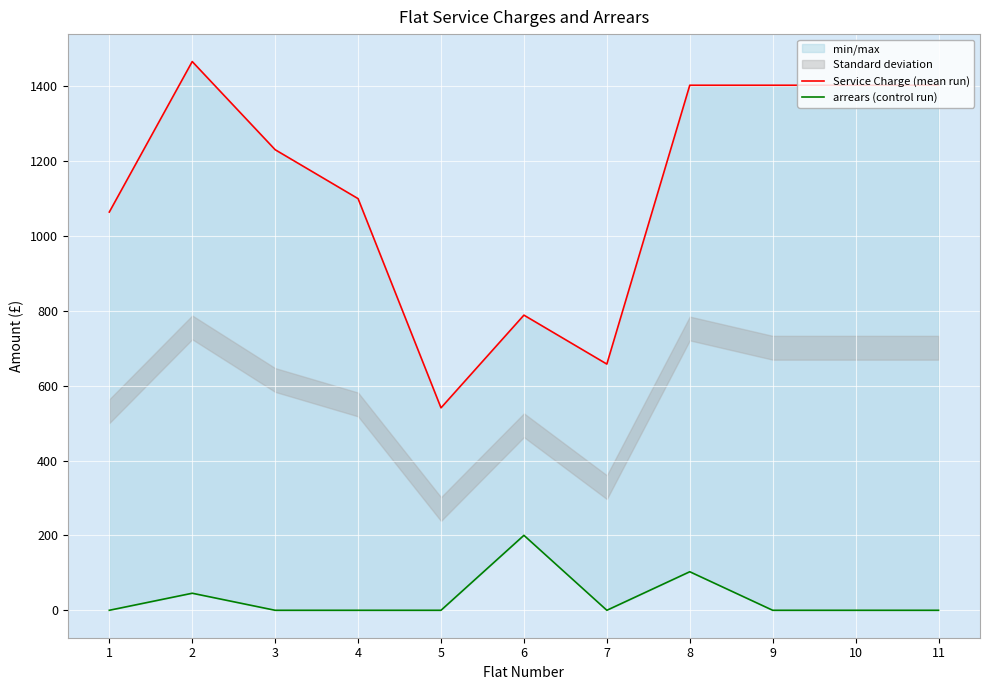

Reading right to left, transcribe all the data shown in this chart.

Service Charge (mean run): 1403.0	1403.0	1403.0	1403.0	657.9	788.7	541.0	1100.0	1230.7	1466.3	1064.1
arrears (control run): 0.0	0.0	0.0	103.0	0.0	200.3	0.0	0.0	0.0	45.5	0.0